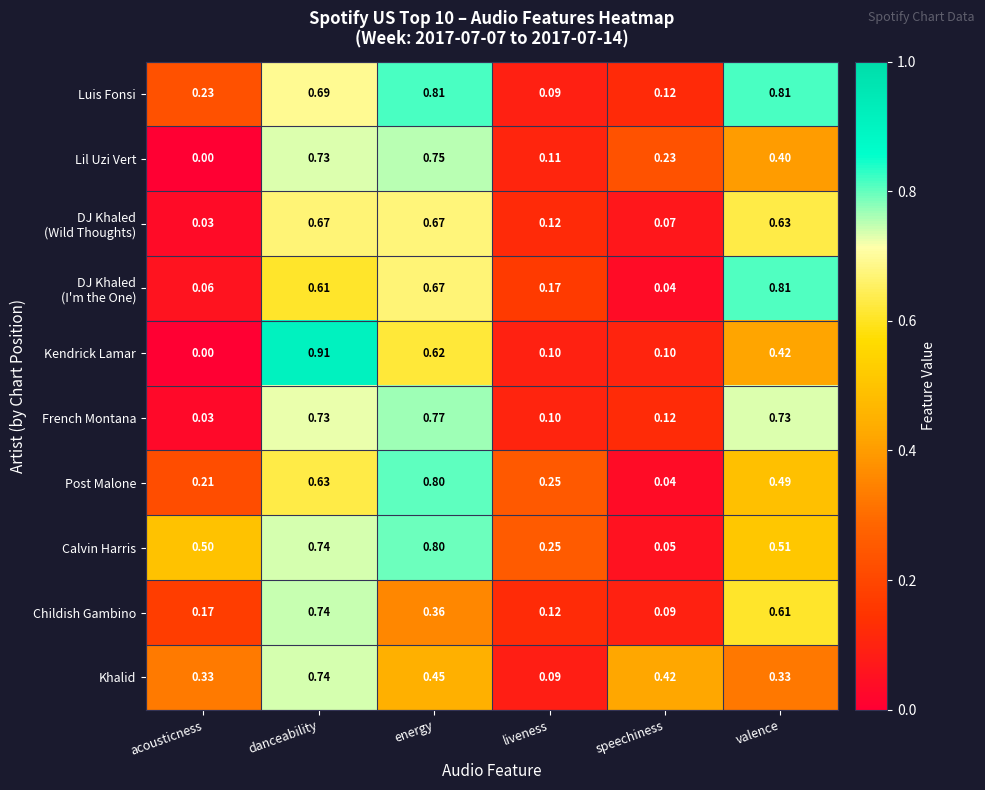

Which series has the largest range (max minus min)?

Kendrick Lamar